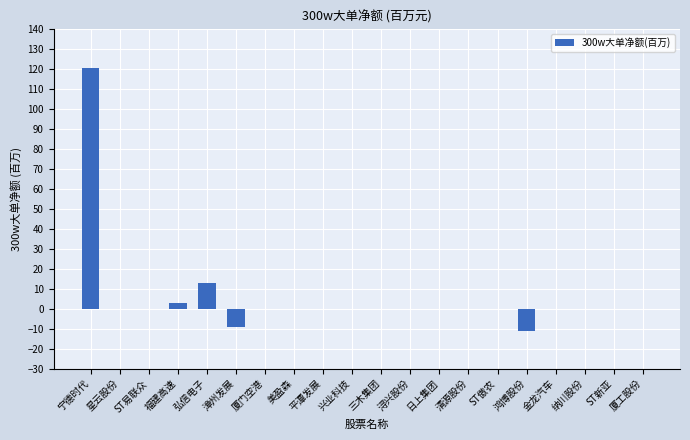

What is the maximum value shown in the chart?

120.3